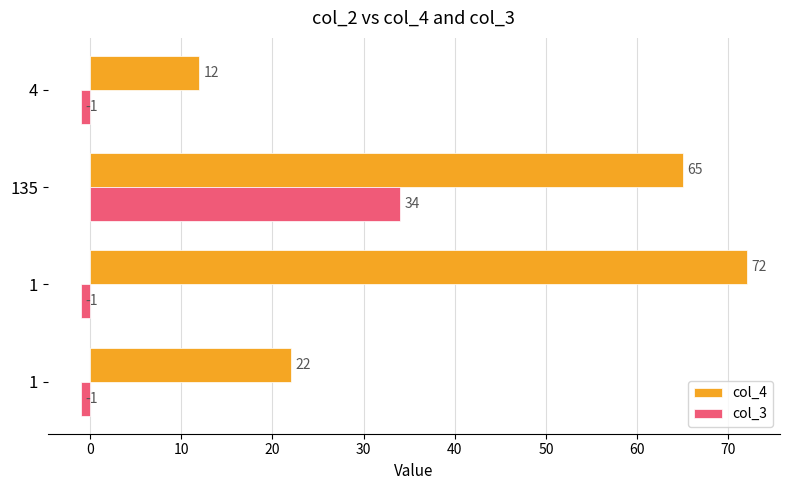

At how many categories does at least one series exceed 41?

2